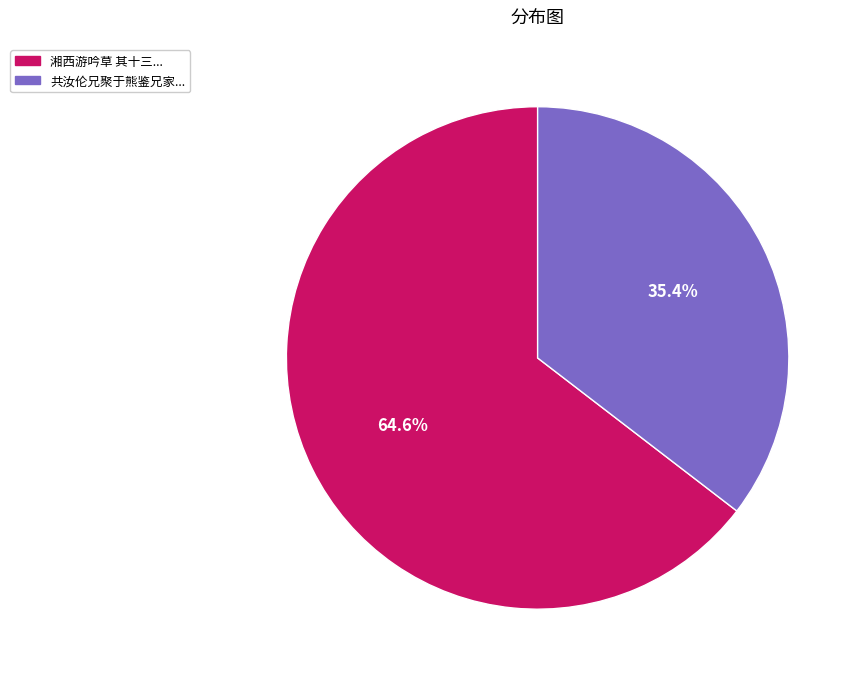

Does any single category account for the majority?

Yes